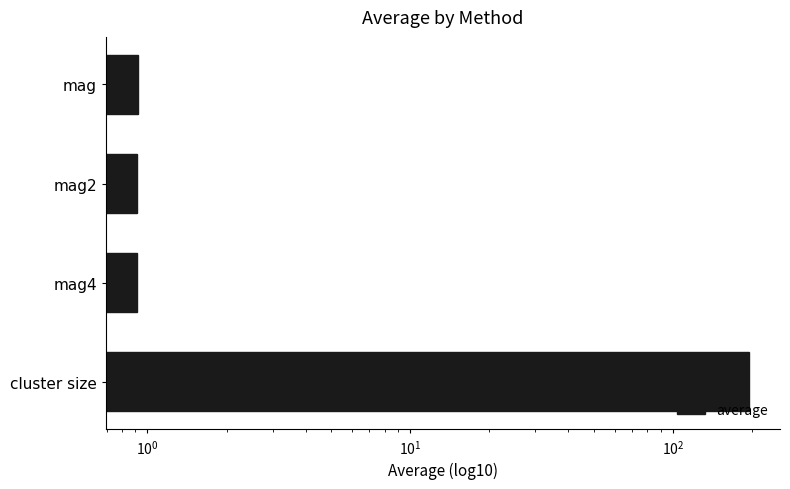

What is the greatest value displayed?

195.6